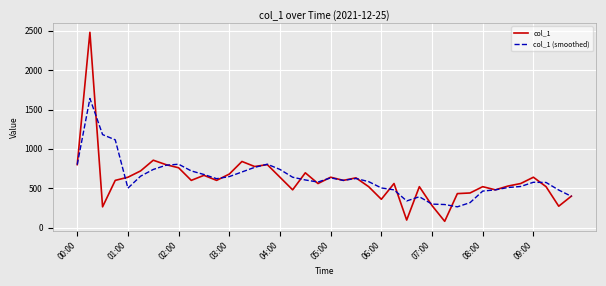

Which series has the widest spread of values?

col_1